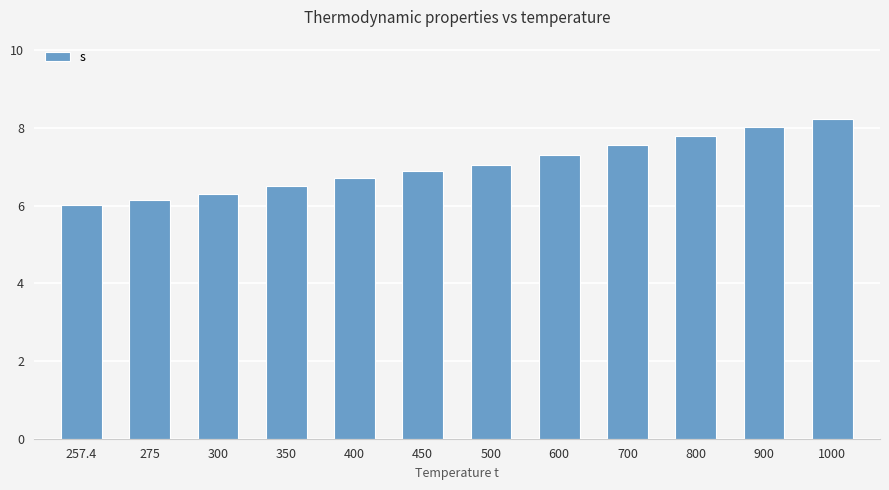

Rank the categories by value from lowest to highest.

257.4, 275, 300, 350, 400, 450, 500, 600, 700, 800, 900, 1000